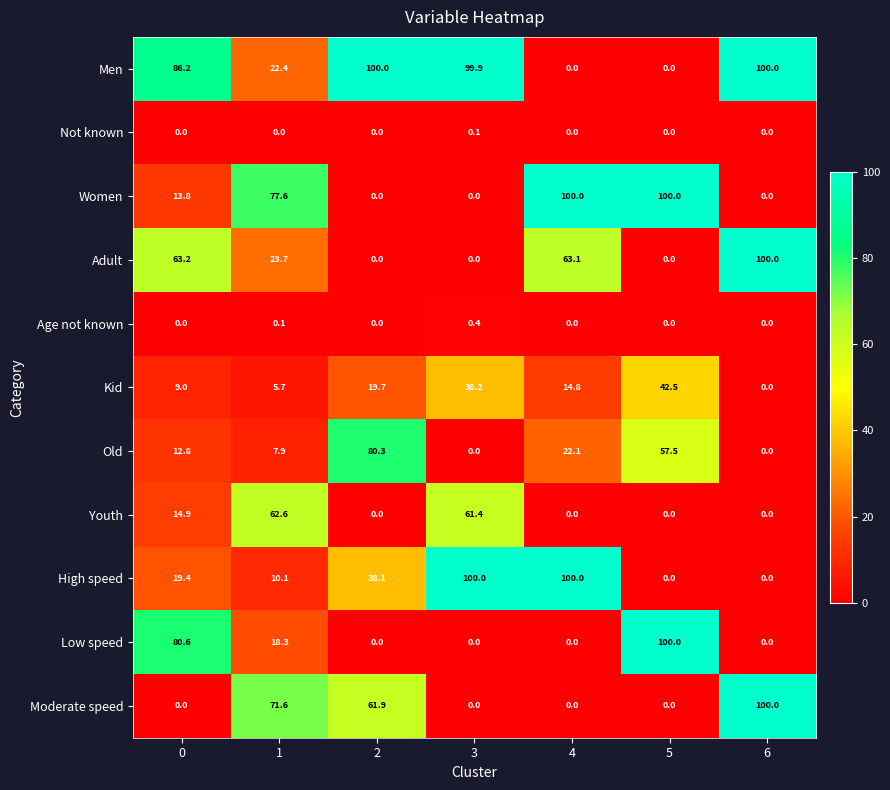

How many Women values are between 0 and 100?

7